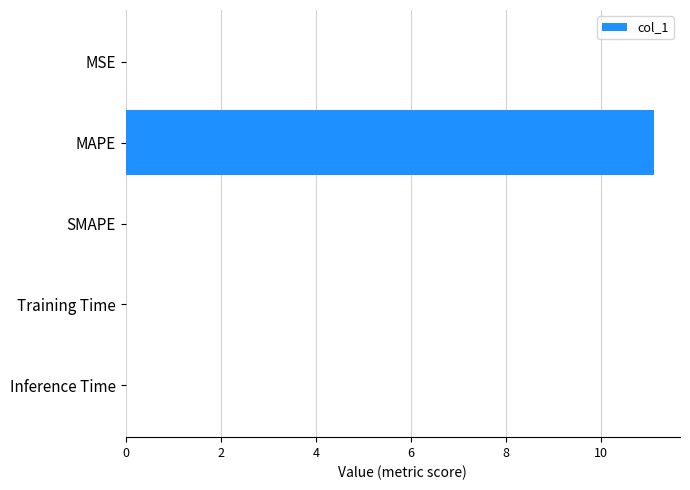

What is the sum of all values?

11.1